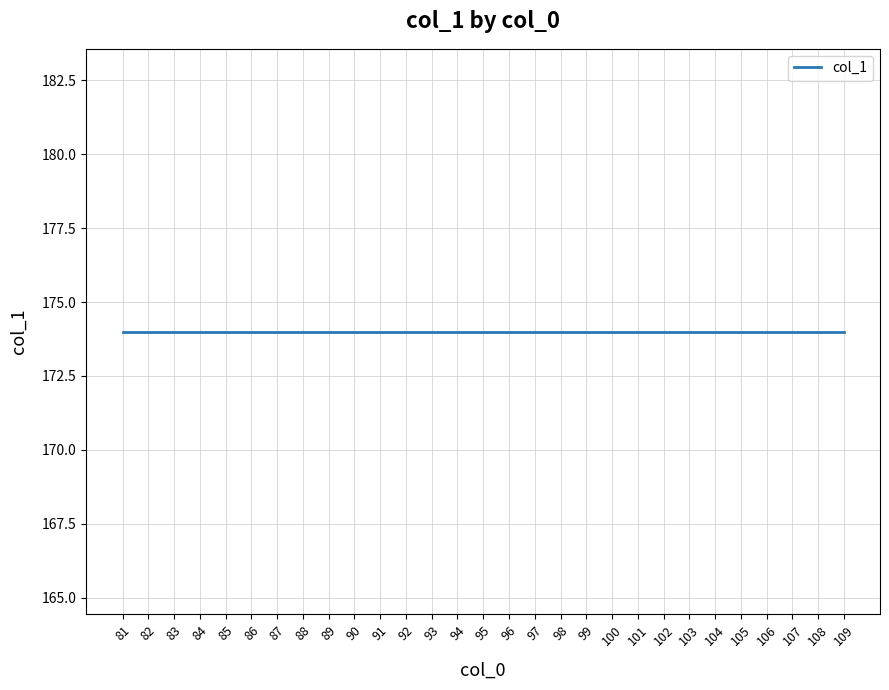

Between 84 and 86, which is larger?

86